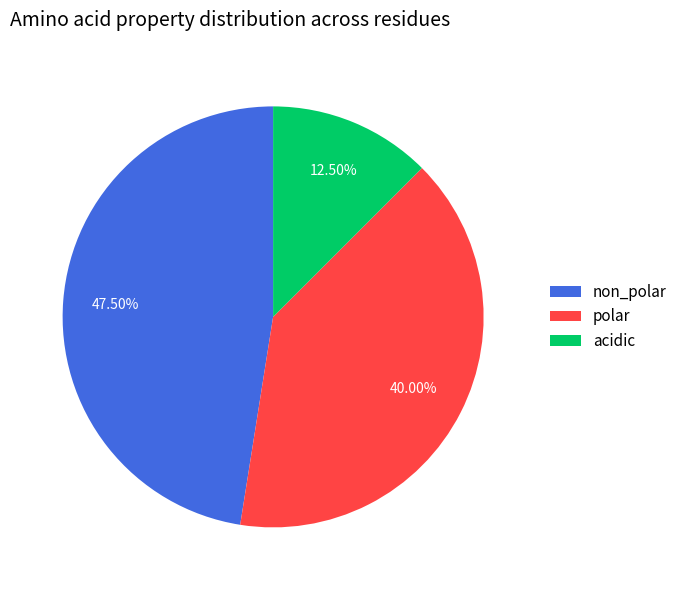

Rank the categories by value from lowest to highest.

acidic, polar, non_polar